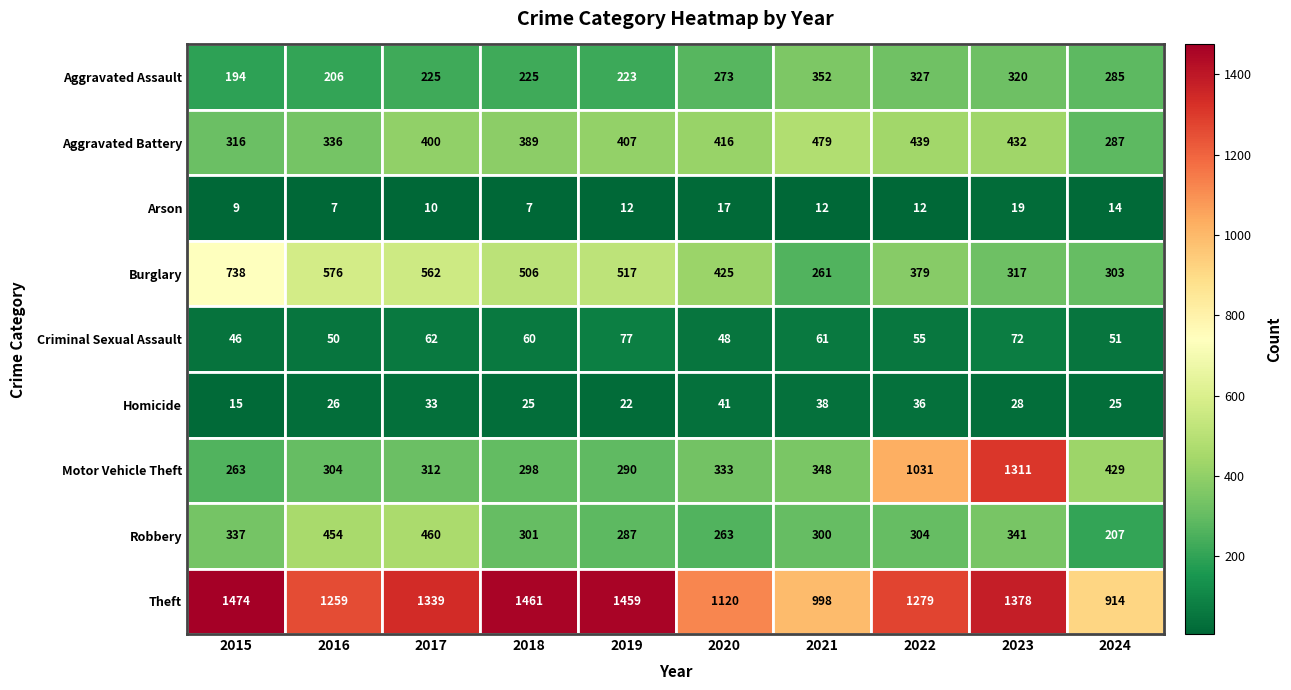

At which category is the sum across all series the highest?

2023